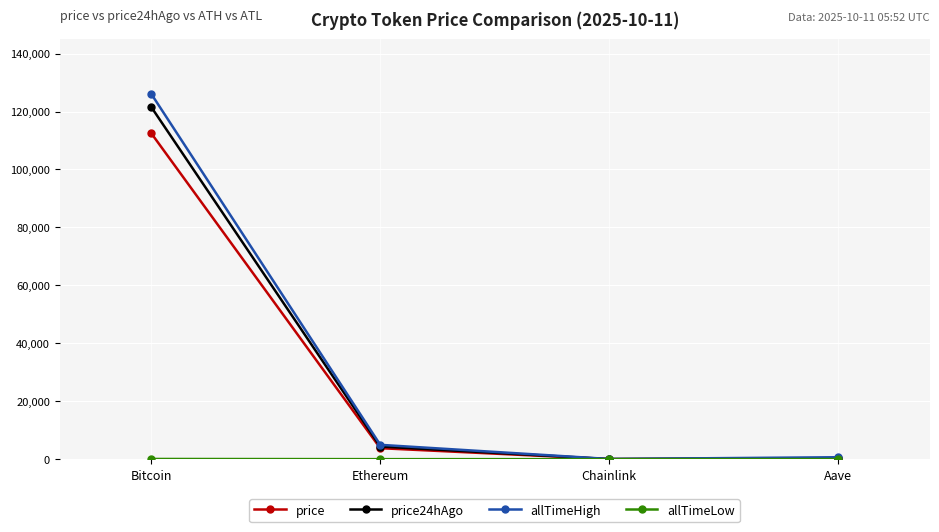

What is the difference between the maximum and second lowest values in the allTimeHigh series?

125418.3